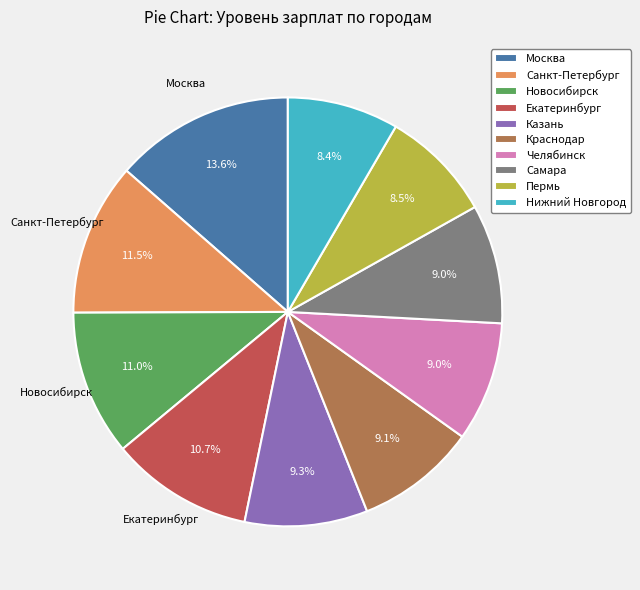

The Казань slice represents 9% of the pie. True or false?

True